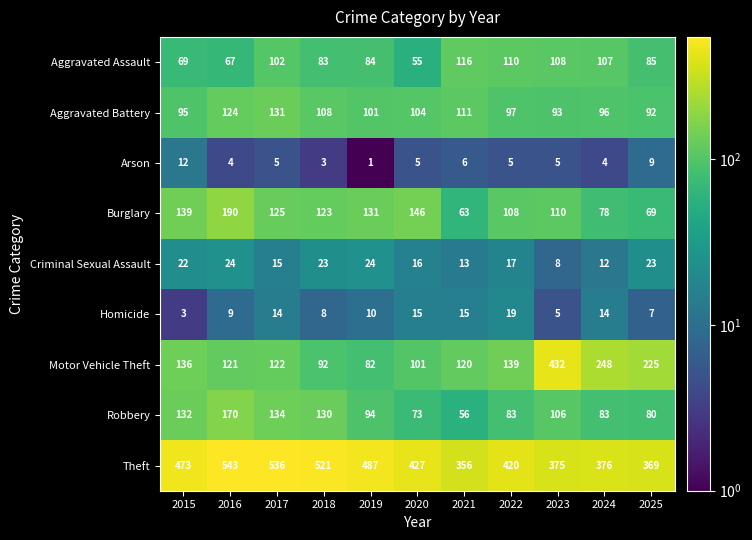

True or false: Burglary has a value of 63 at 2021.

True